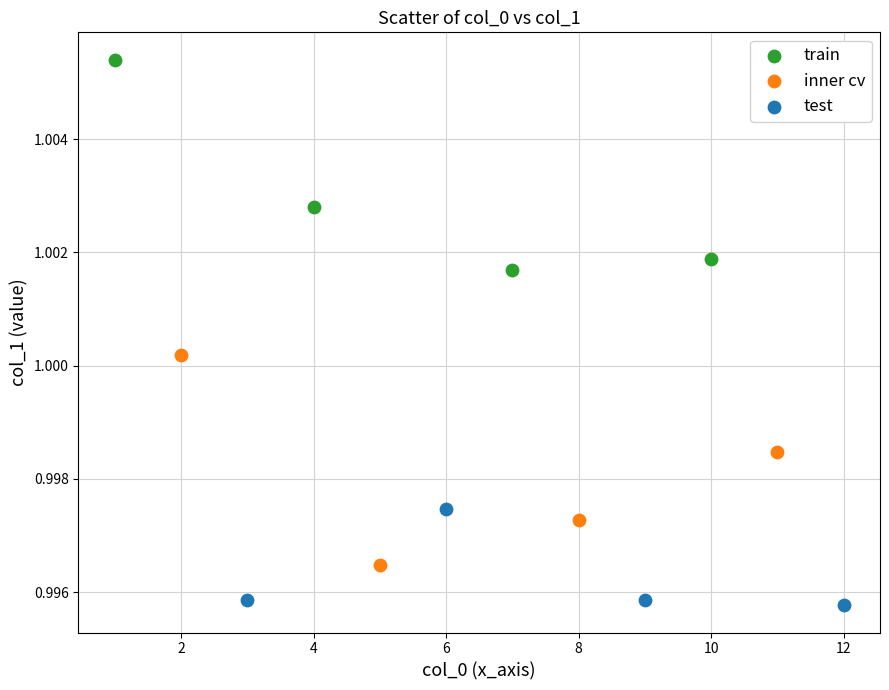

Which series contains the lowest Y value?

test